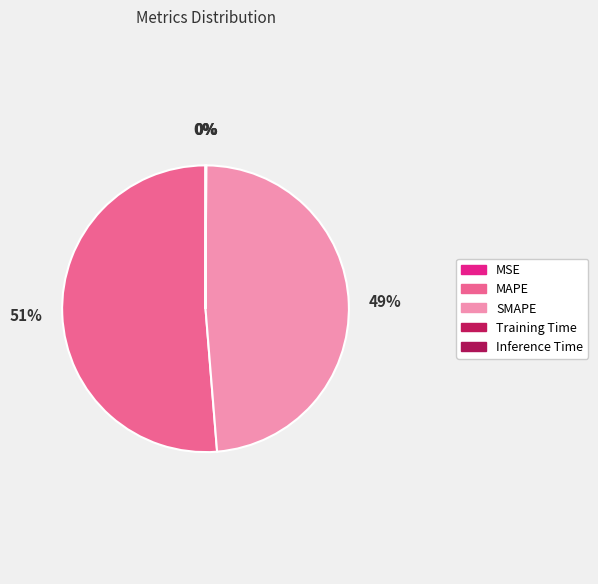

What percentage is NOT represented by MAPE?

48.7%